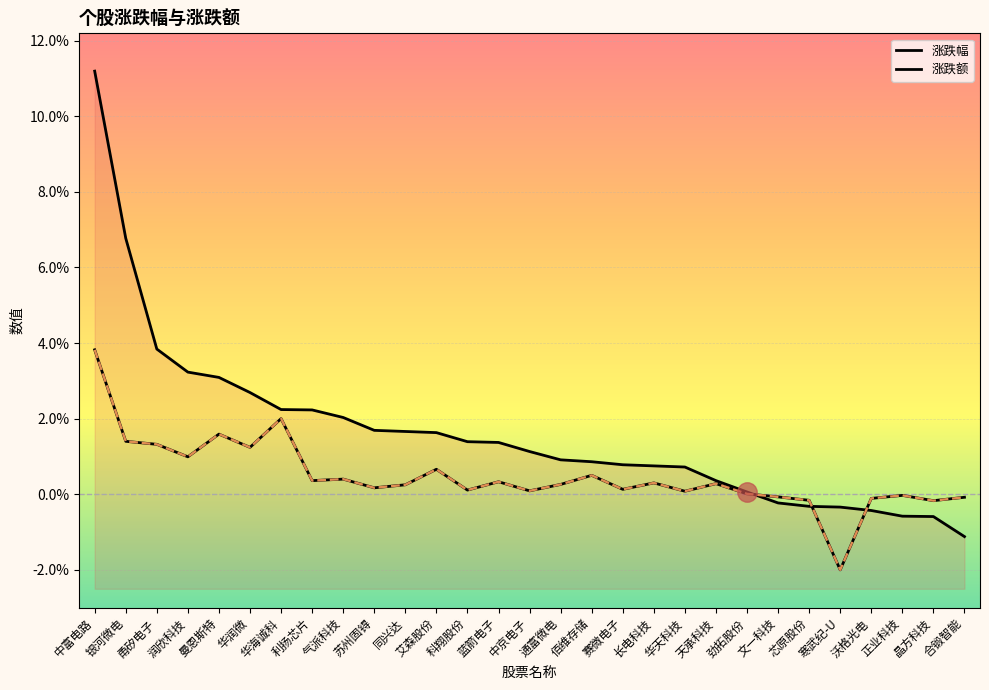

What is the sum of the 涨跌幅 values at 寒武纪-U and 赛微电子?

0.4